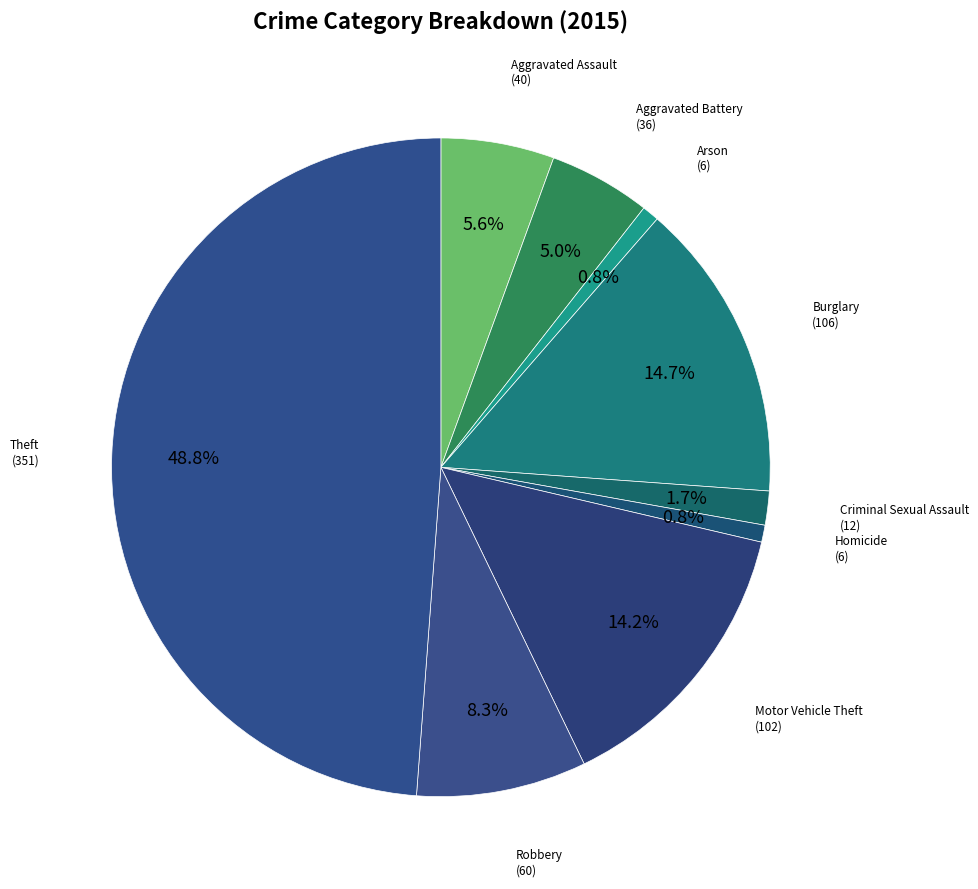

Which slice is the largest?

Theft